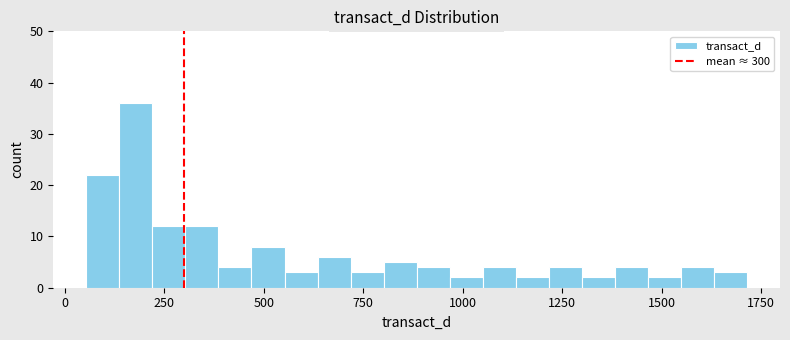

Read against the x-axis, roughly where is the centre of the tallest bar?

200